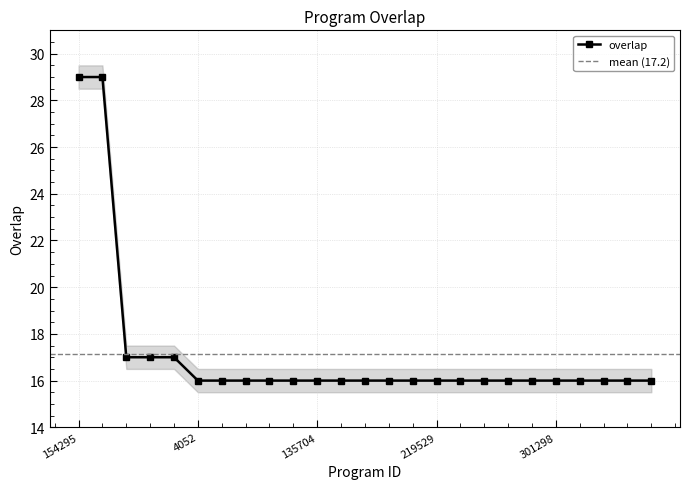

Approximately how many times larger is the value at 140065 compared to 219529?

1.0